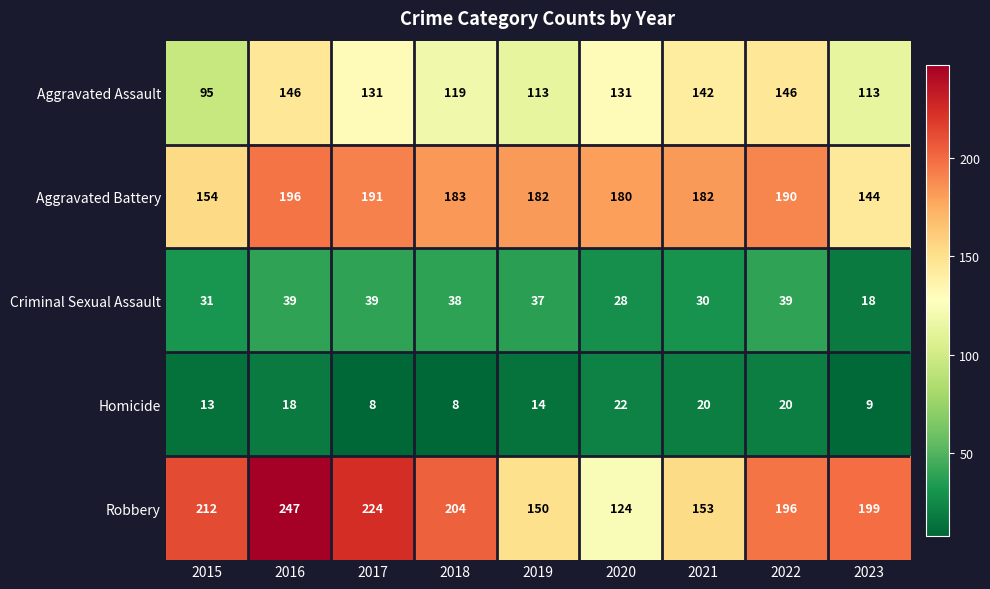

Rank the series by their maximum value, from lowest to highest.

Homicide, Criminal Sexual Assault, Aggravated Assault, Aggravated Battery, Robbery